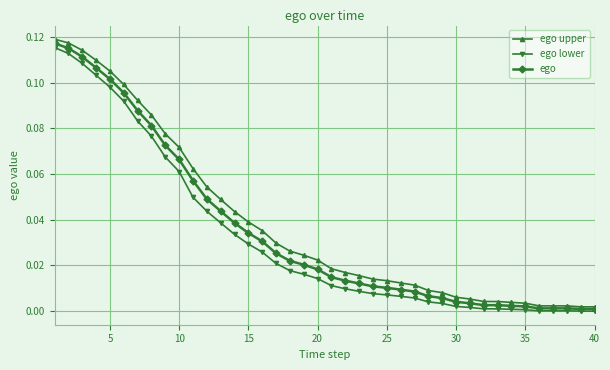

How many lines are shown in the chart?

3